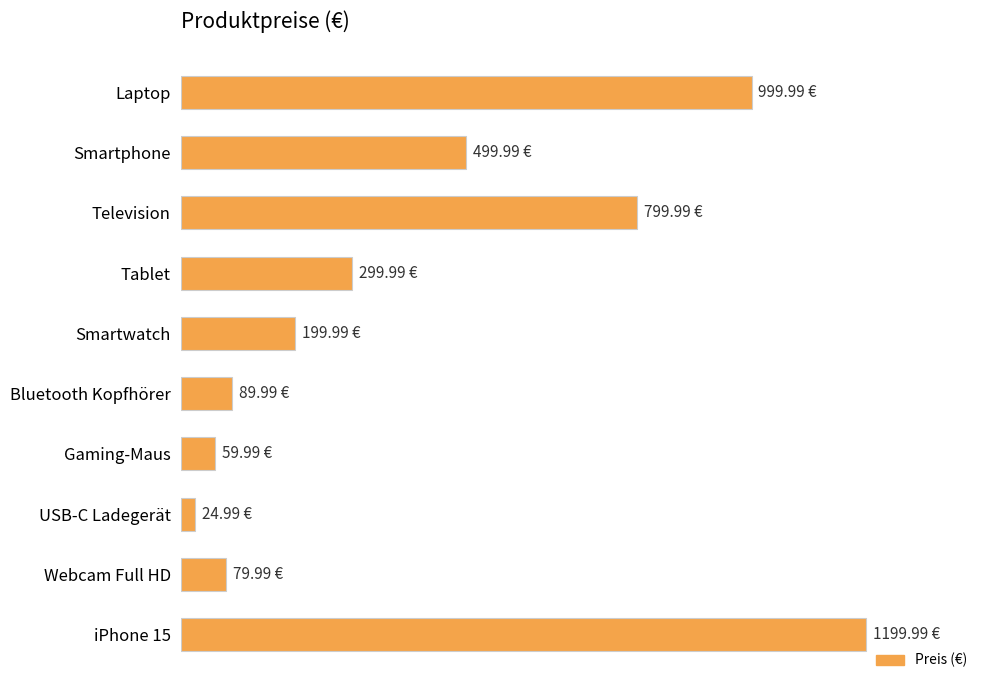

What is the greatest value displayed?

1200.0